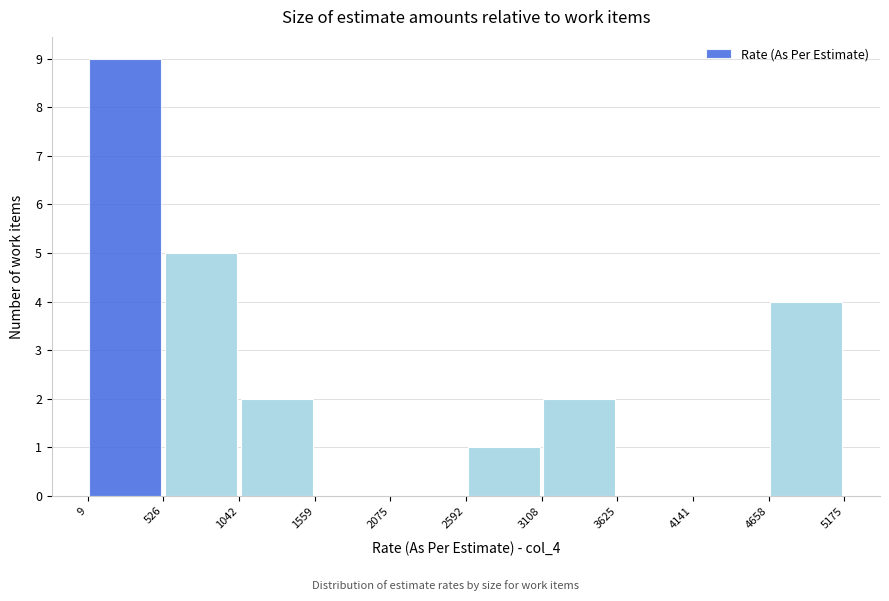

Reading left to right, transcribe this chart: for each bar, give the range it covers on the x-axis and its height. The values are not printed on the chart, so give them approximately, as read against the axis.

9 to 526: 9
526 to 1042: 5
1042 to 1559: 2
1559 to 2075: 0
2075 to 2592: 0
2592 to 3108: 1
3108 to 3625: 2
3625 to 4141: 0
4141 to 4658: 0
4658 to 5175: 4